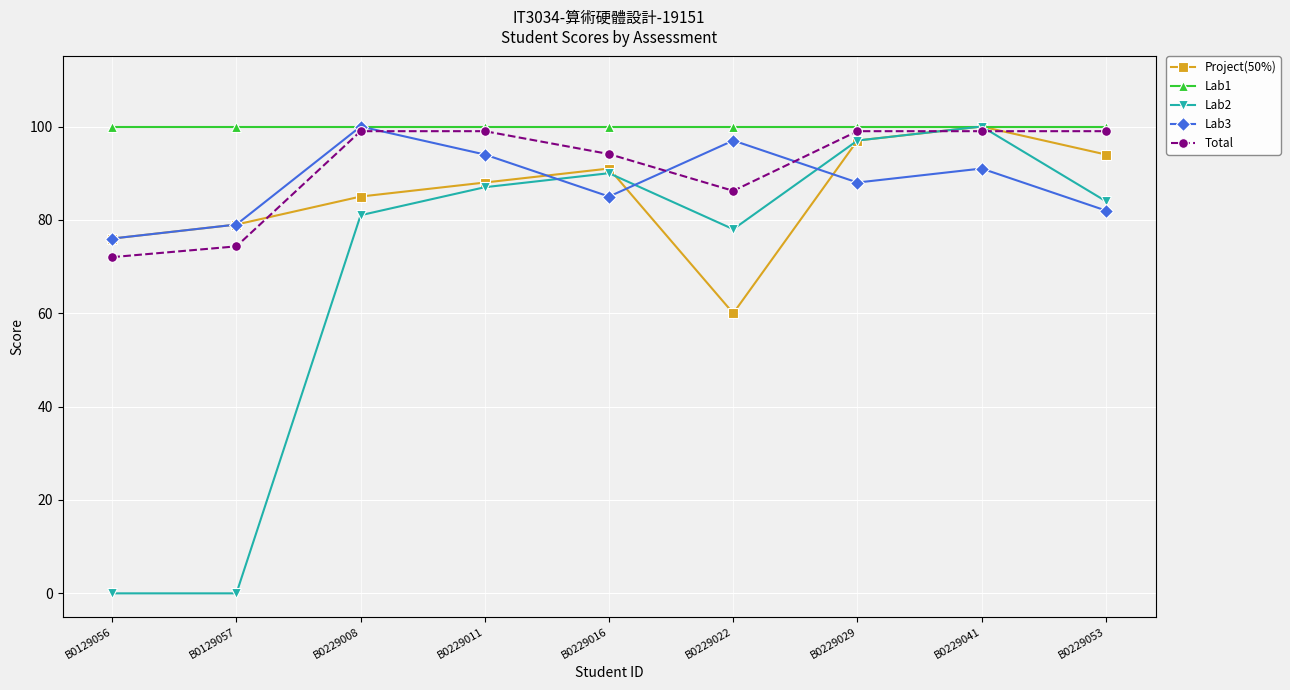

At which label does Lab2 first exceed 84?

B0229011